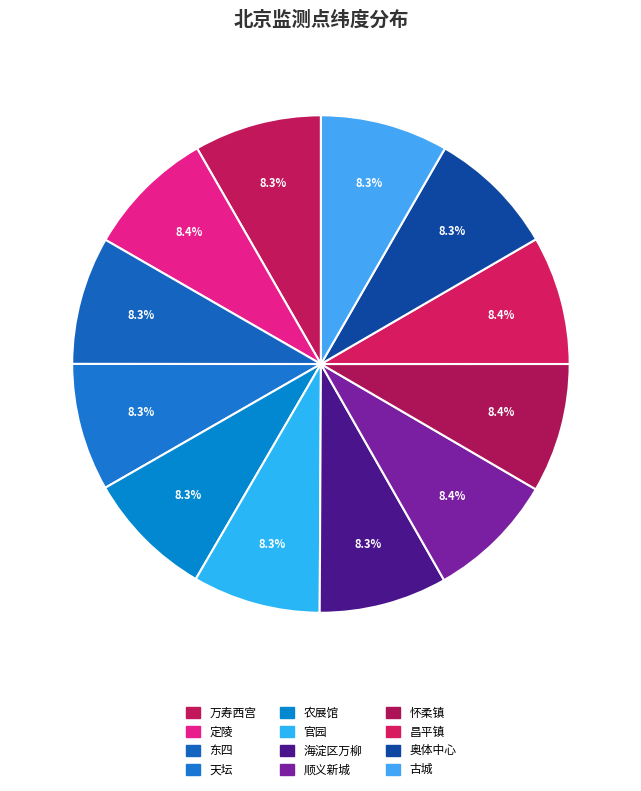

How many slices are in this pie chart?

12